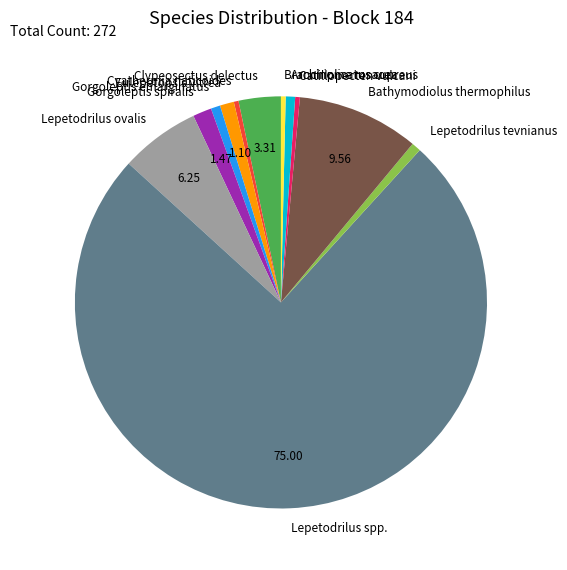

Is there a majority slice in this chart?

Yes